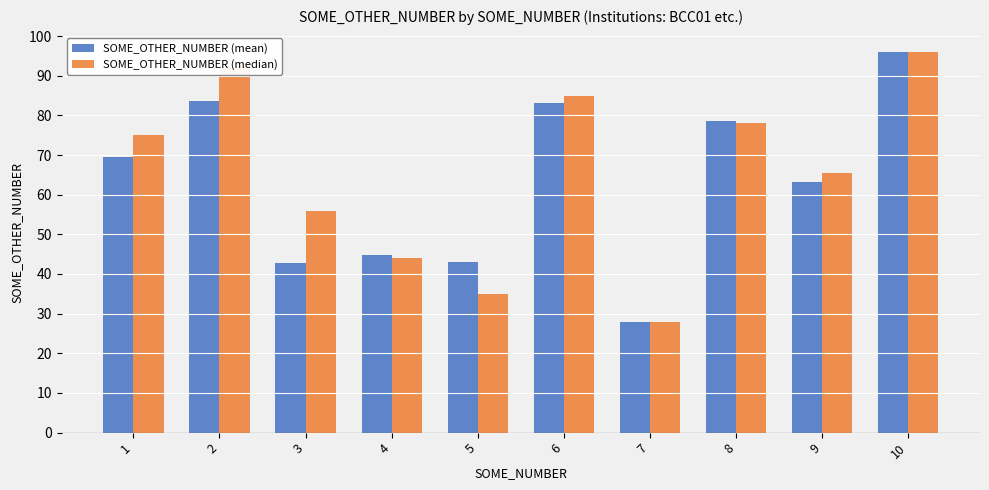

Count the number of categories in the chart.

10